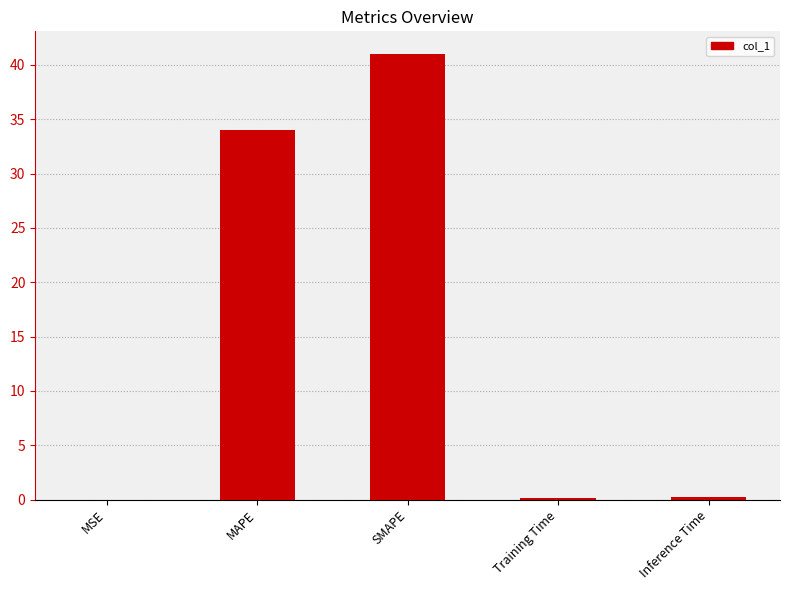

At which category does the chart reach its peak across all series?

SMAPE